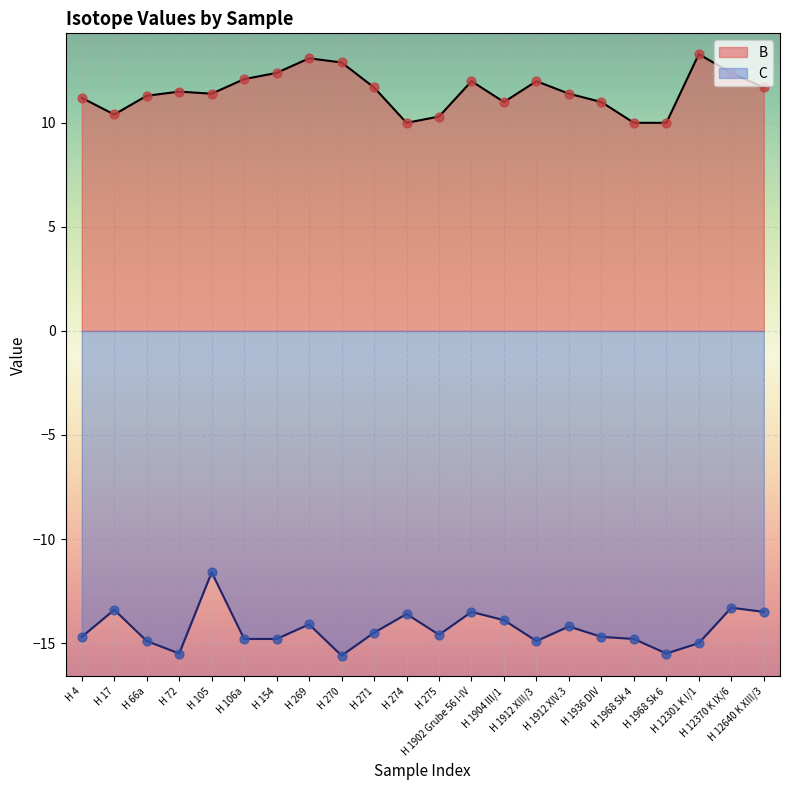

Which series has the largest Y range (max minus min)?

C